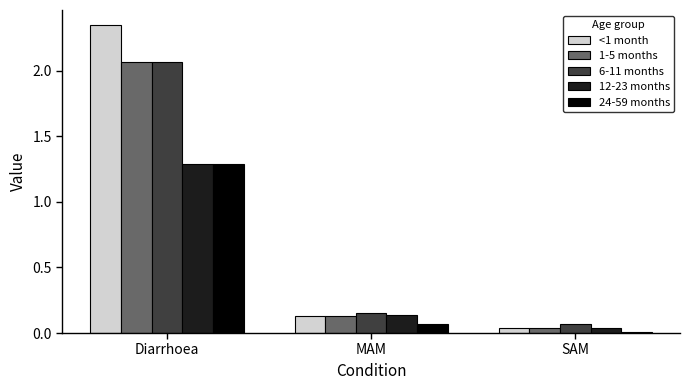

List the labels in order of 12-23 months value, smallest first.

SAM, MAM, Diarrhoea